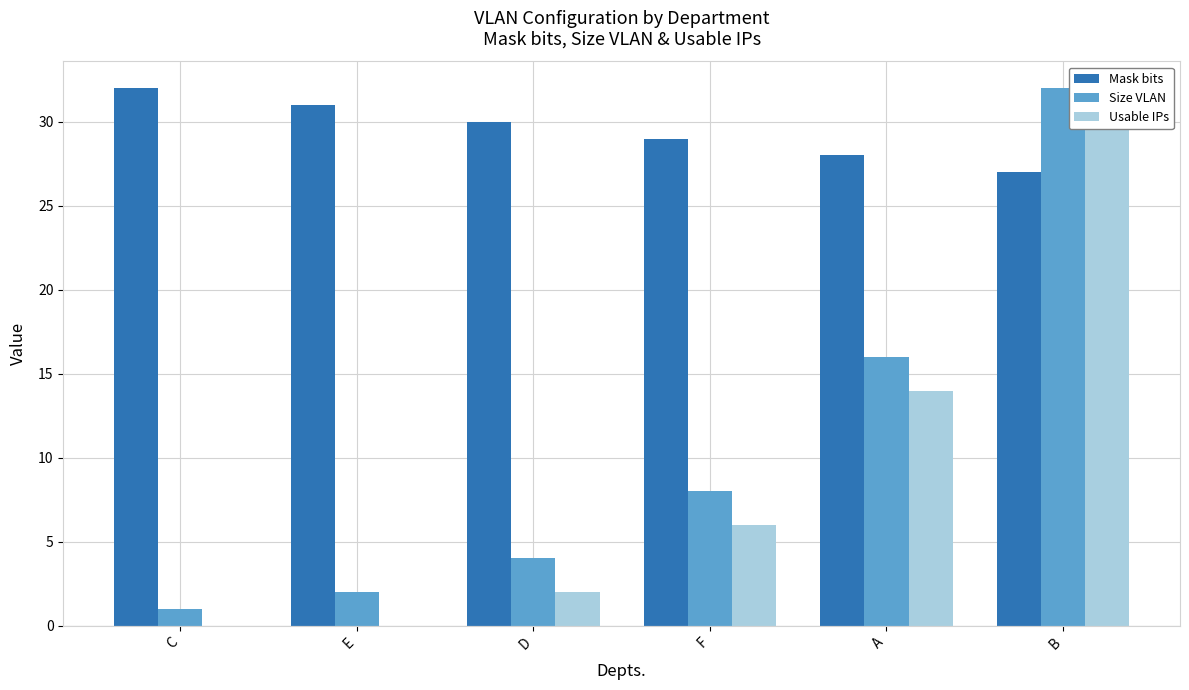

Reading right to left, what are all the values shown in this chart?

Mask bits: 27	28	29	30	31	32
Size VLAN: 32	16	8	4	2	1
Usable IPs: 30	14	6	2	0	0